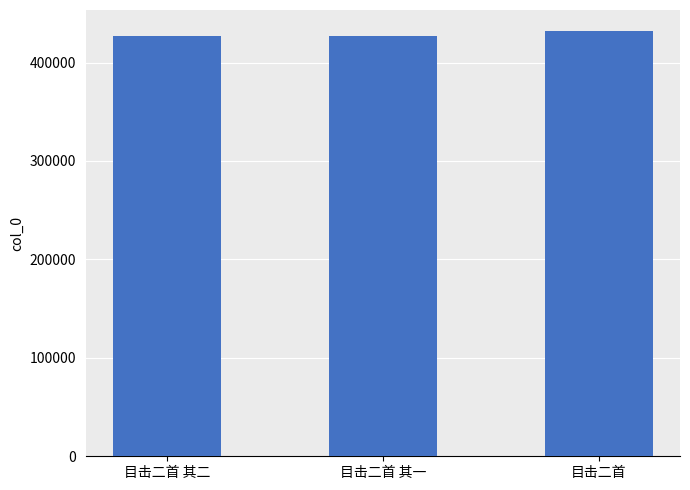

What is the average value?

428279